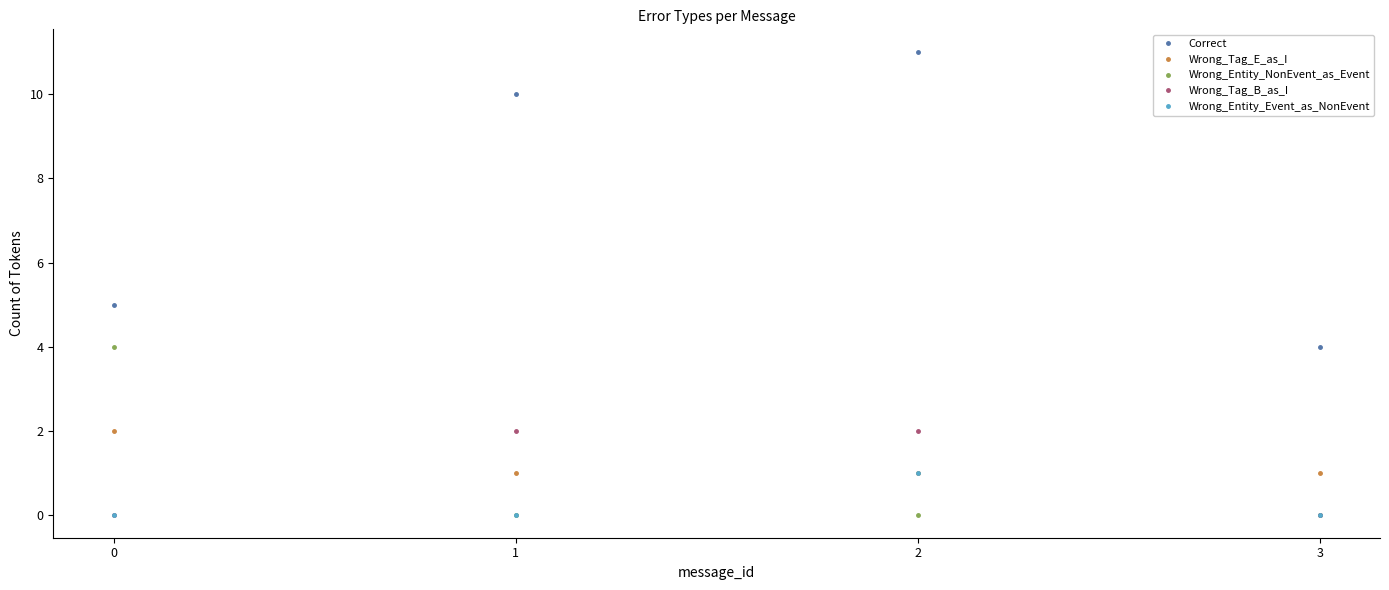

What is the difference between the Wrong_Tag_E_as_I values at 1 and 0?

1